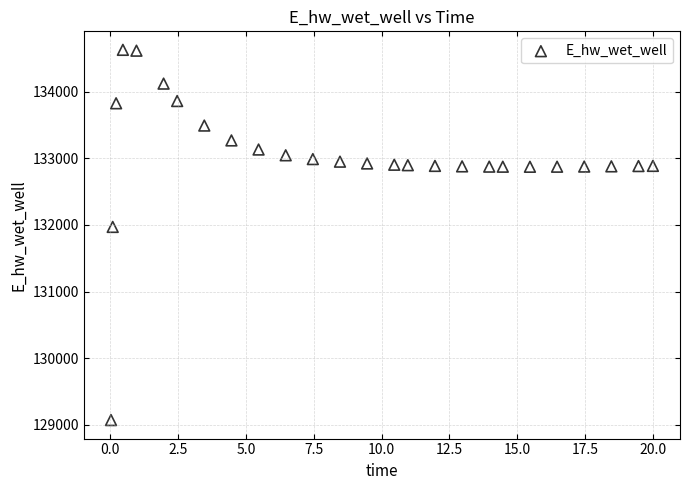

What Y value in the scatter plot is closest to 131849?

131970.4